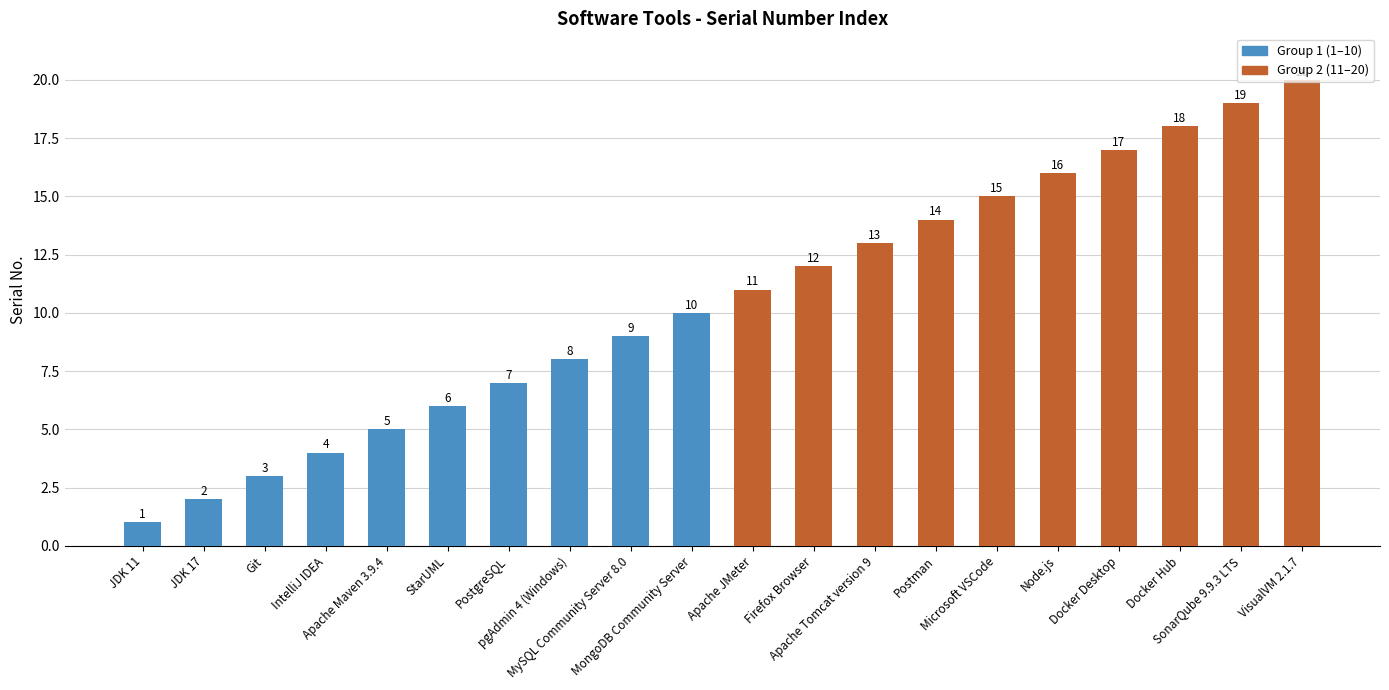

Are the bars grouped side by side (vs. stacked)?

No